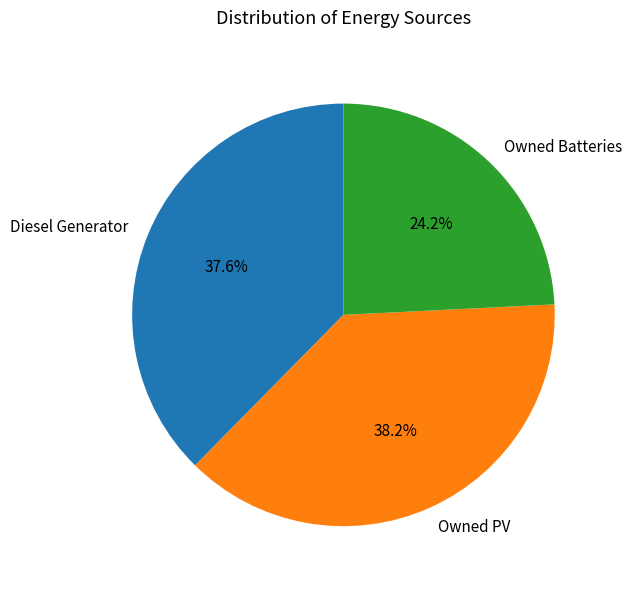

Is there any slice that represents more than half of the pie?

No